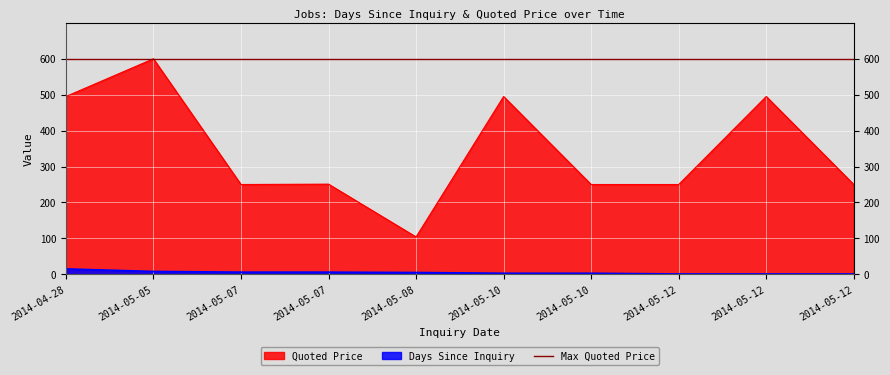

Reading left to right, transcribe all the data shown in this chart.

Days Since Inquiry: 2014-04-28=15	2014-05-05=8	2014-05-07=6	2014-05-07=6	2014-05-08=5	2014-05-10=3	2014-05-10=3	2014-05-12=1	2014-05-12=1	2014-05-12=1
Quoted Price: 2014-04-28=495	2014-05-05=600	2014-05-07=250	2014-05-07=251	2014-05-08=104	2014-05-10=495	2014-05-10=250	2014-05-12=250	2014-05-12=495	2014-05-12=250